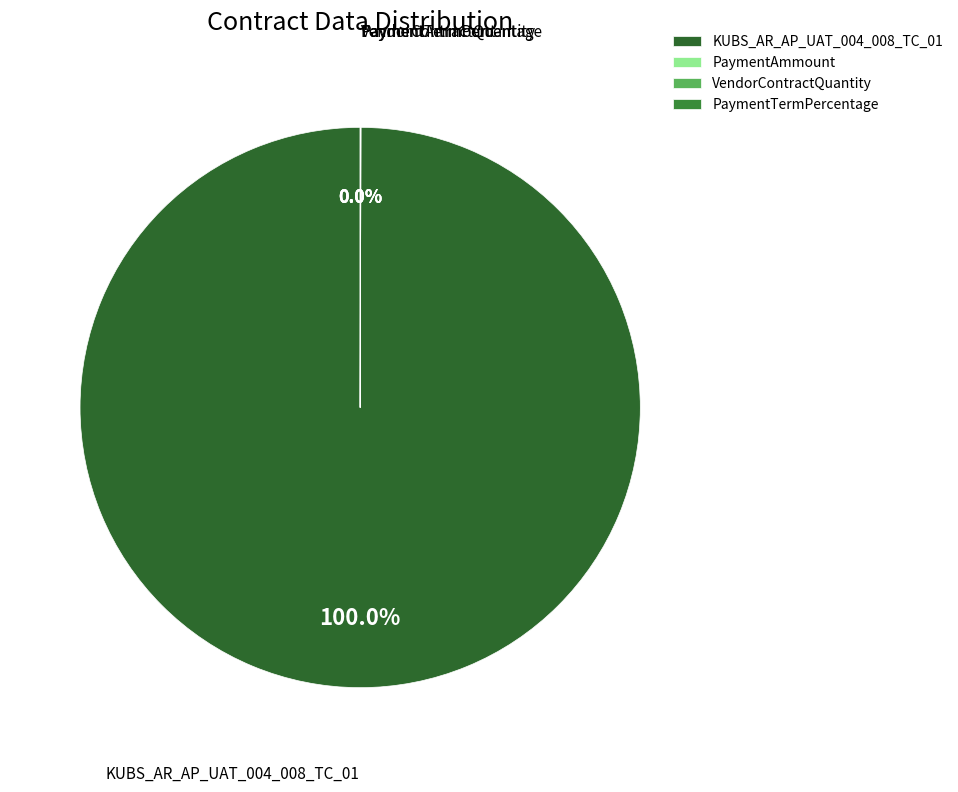

Which slice is the largest?

KUBS_AR_AP_UAT_004_008_TC_01